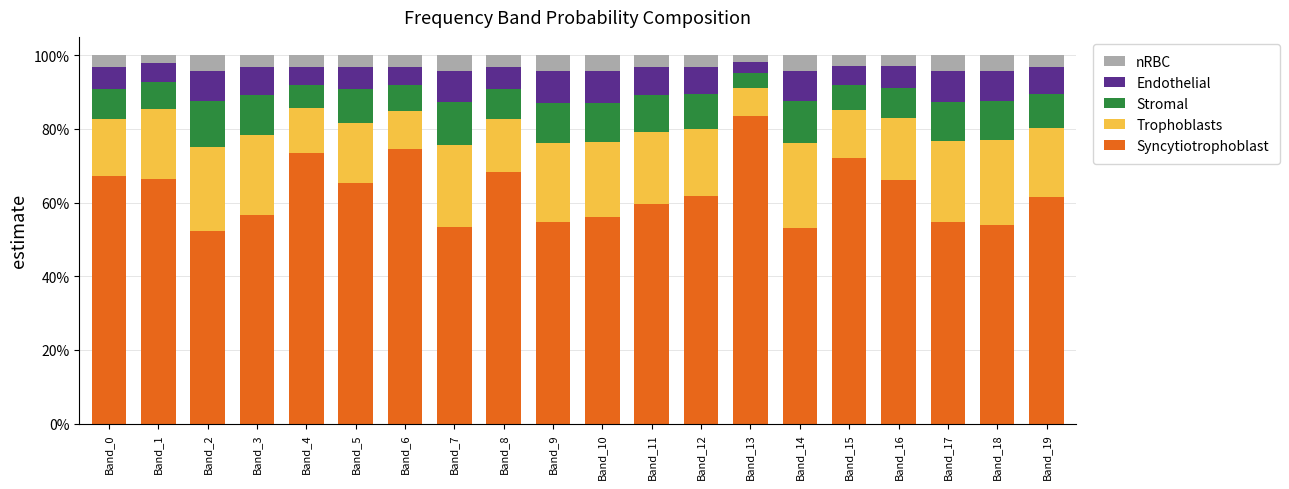

Does the chart contain any negative values?

No